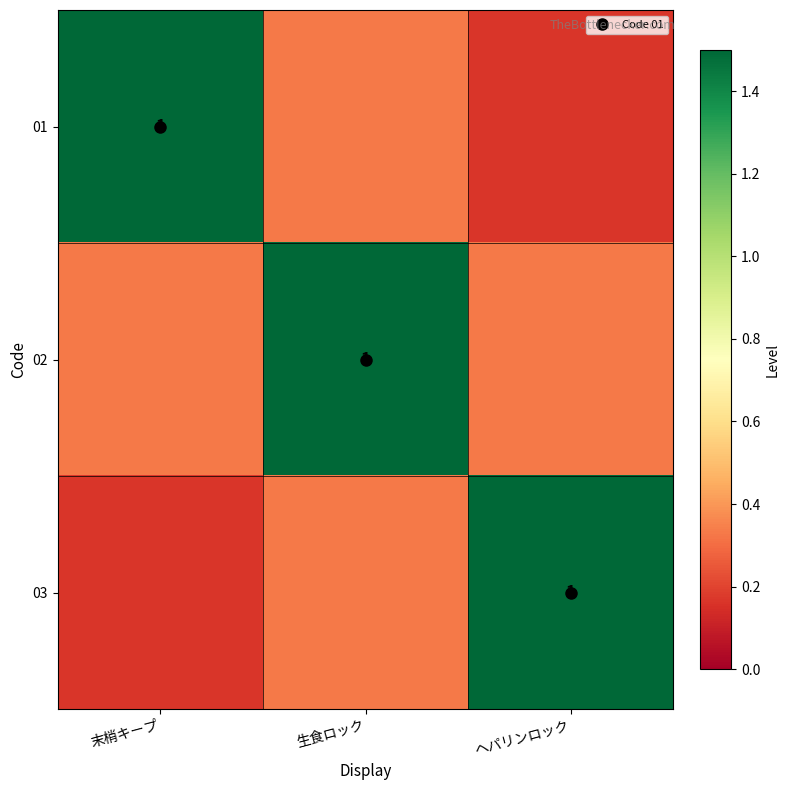

Is it true that 03 equals 0.2 at 末梢キープ?

True